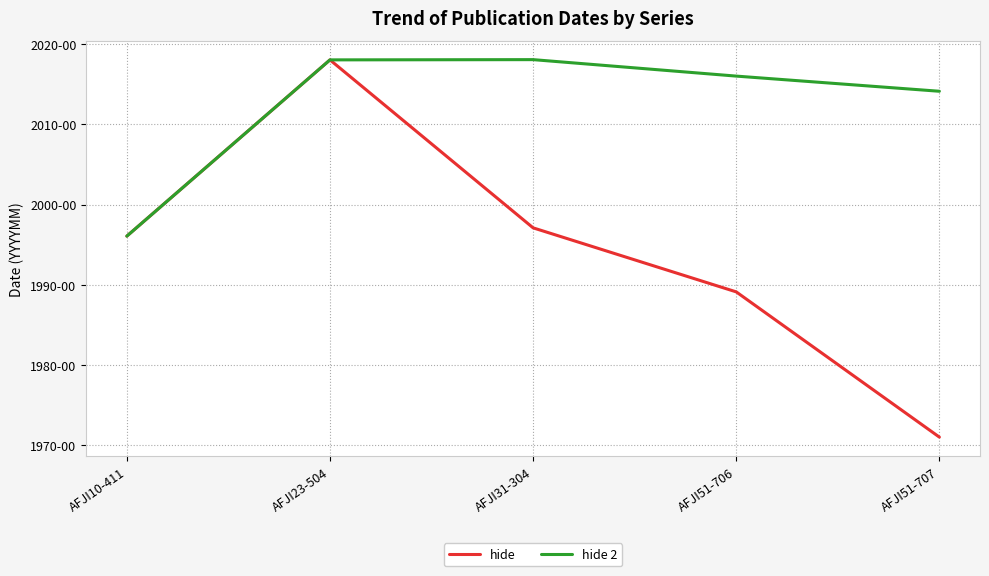

Does the chart have visible grid lines?

Yes